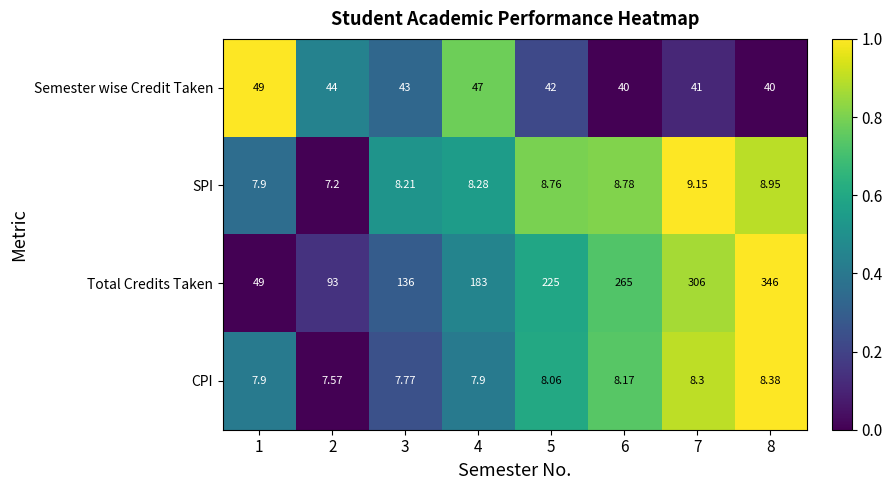

How many distinct data groups are displayed?

4